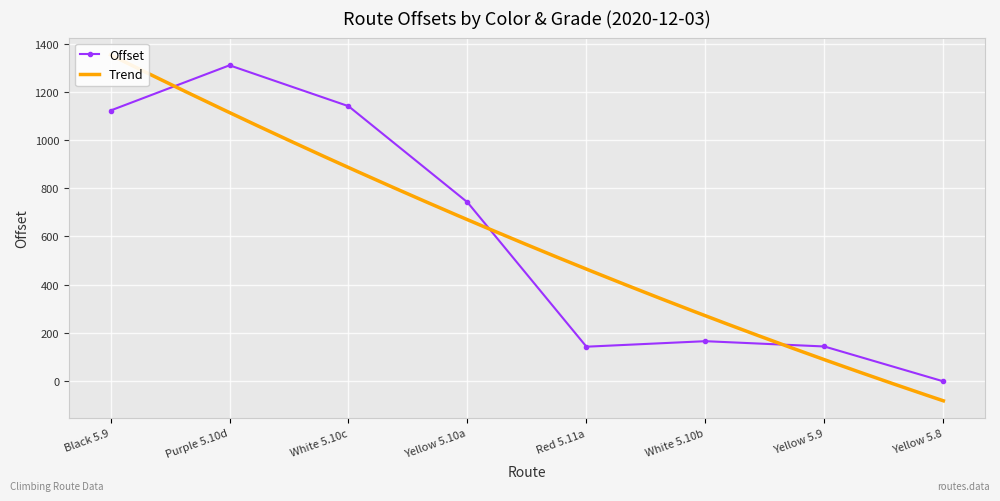

Approximately how many times larger is the value at Red 5.11a compared to White 5.10b?

0.9